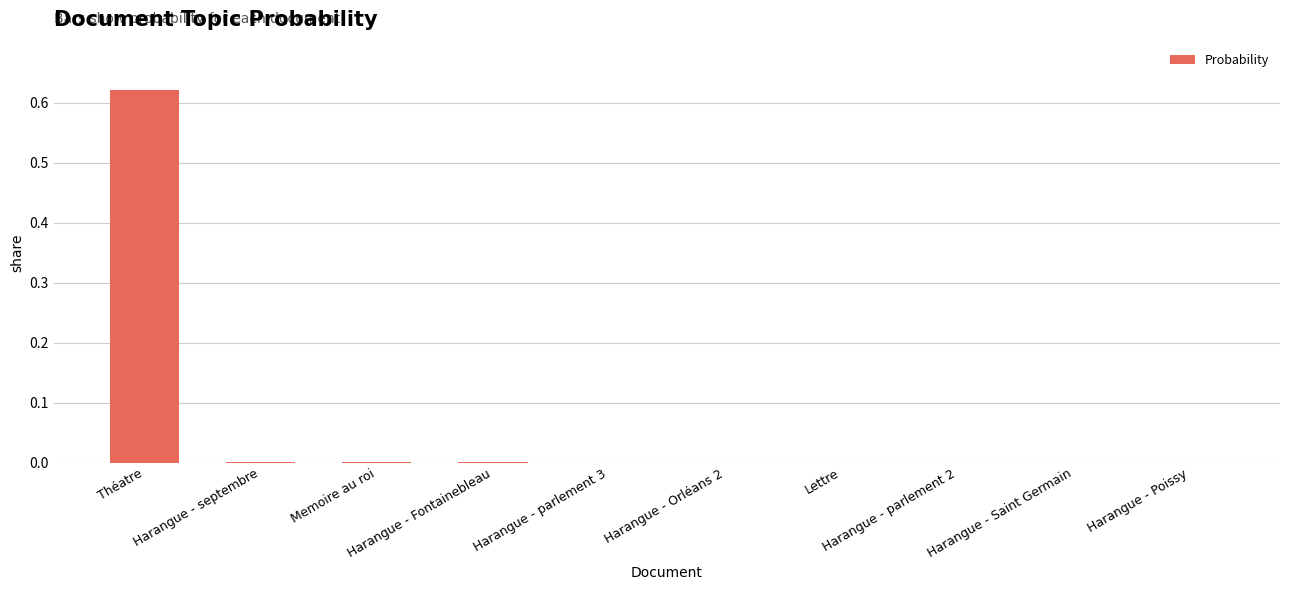

Are the bars horizontal?

No